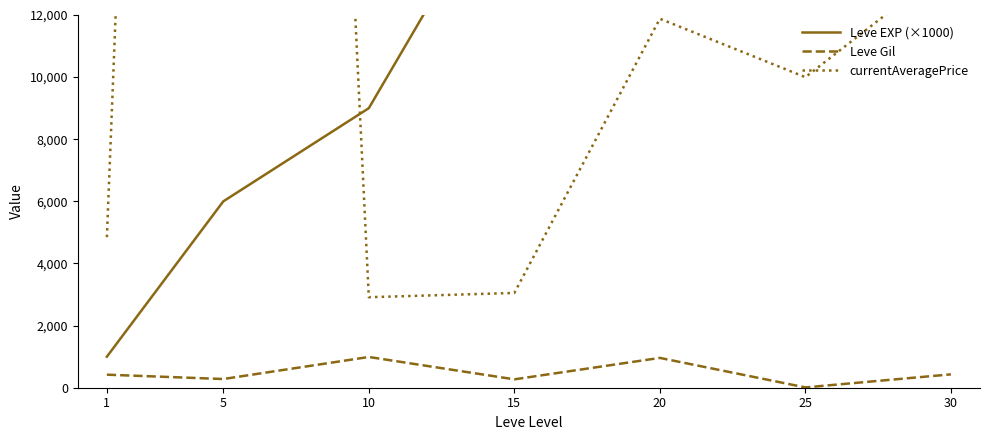

What is the total value across all series at 1?

6267